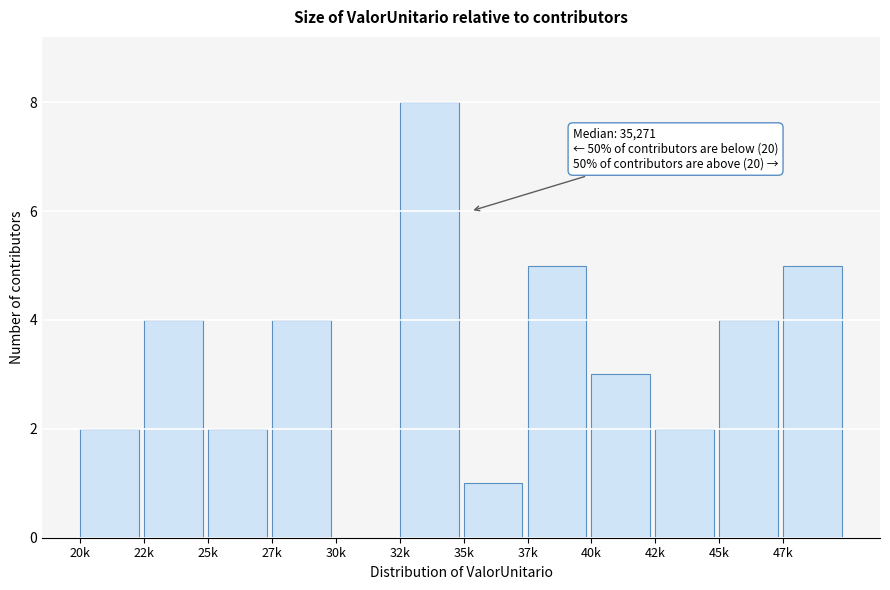

Reading right to left, extract all data points from this chart.

47k=5	45k=4	42k=2	40k=3	37k=5	35k=1	32k=8	30k=0	27k=4	25k=2	22k=4	20k=2